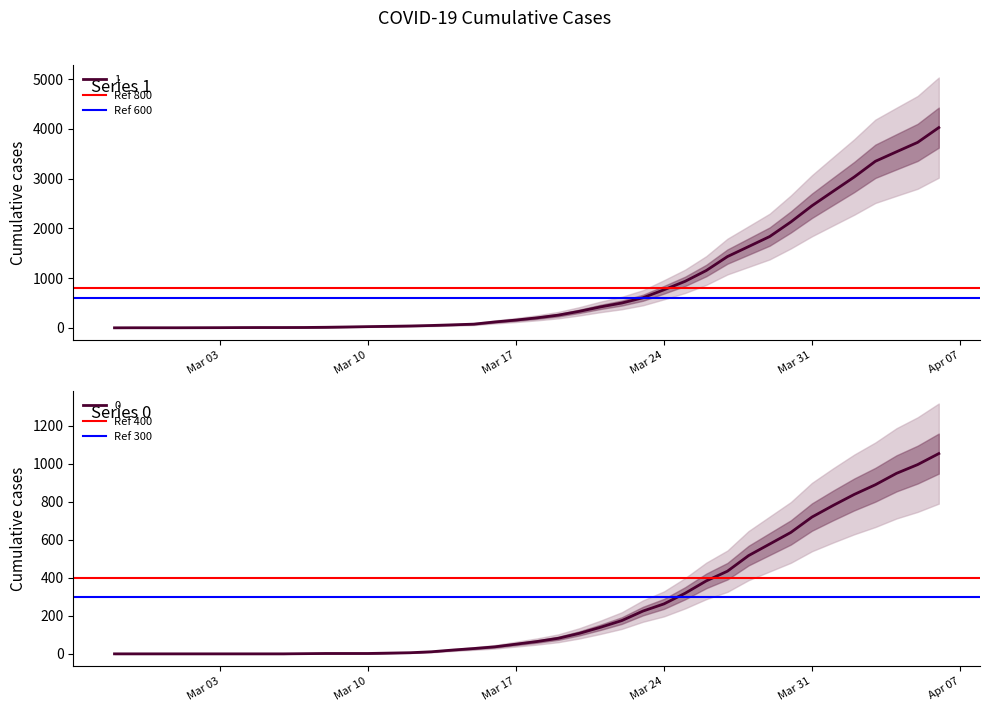

The value of 1 at Mar 31 is 2457. True or false?

True